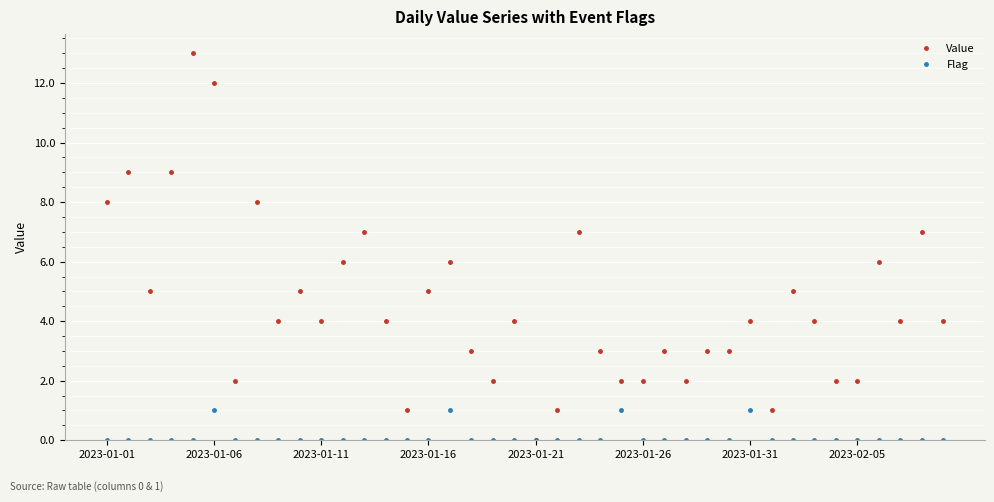

True or false: Value has more than 2 points higher than both neighbors.

True